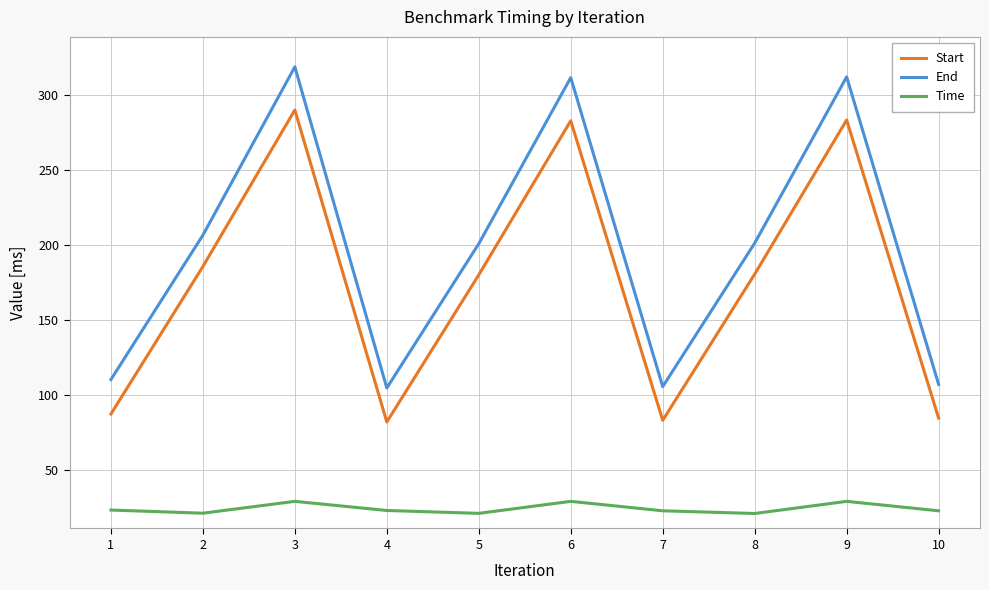

What is the spread (max minus min) of values at 2?

185.6